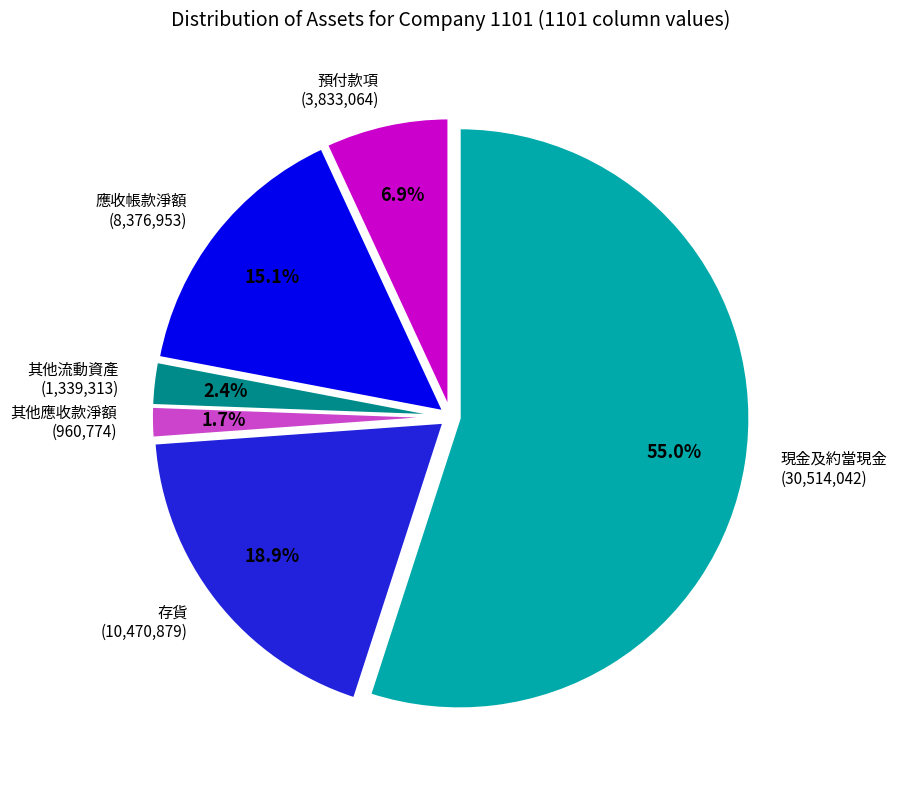

What is the smallest slice in the pie chart?

其他流動資產